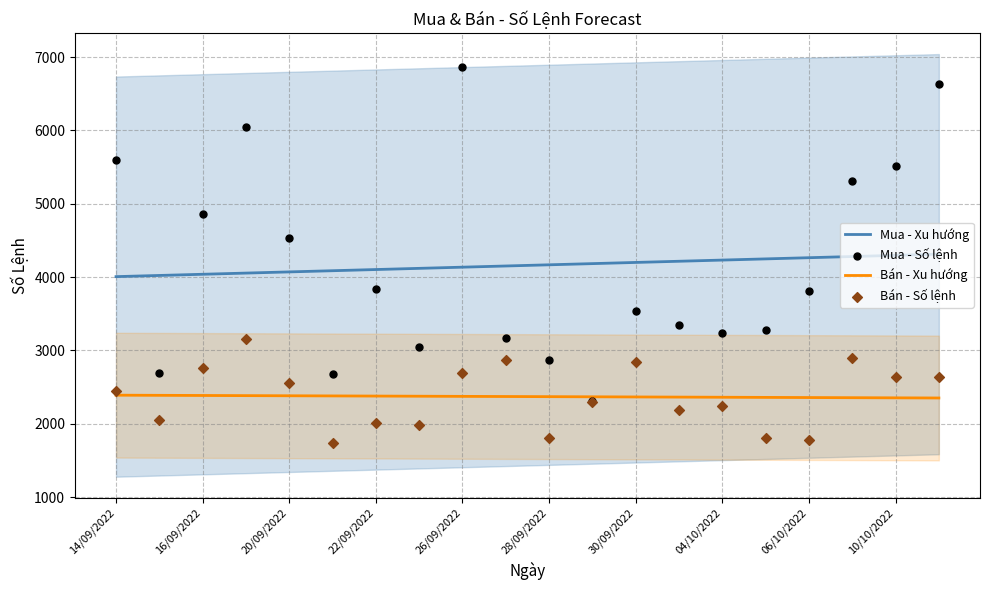

Which series contains the lowest Y value?

Bán - Số lệnh